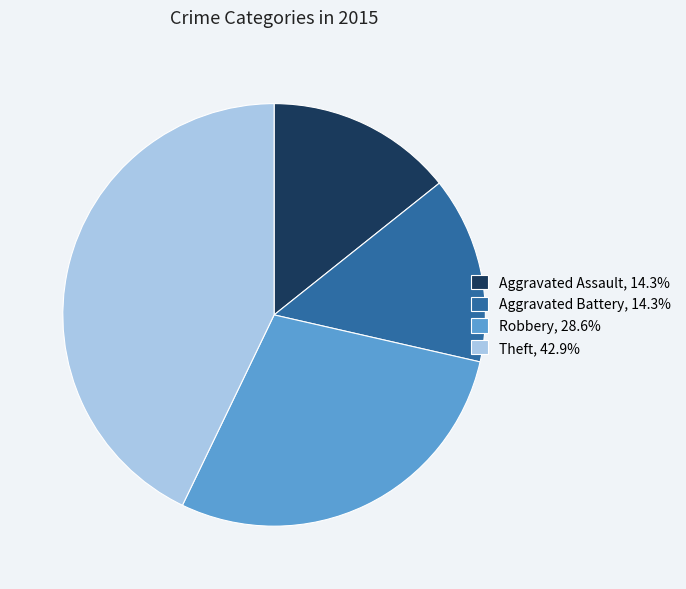

Count the number of slices in the pie.

4